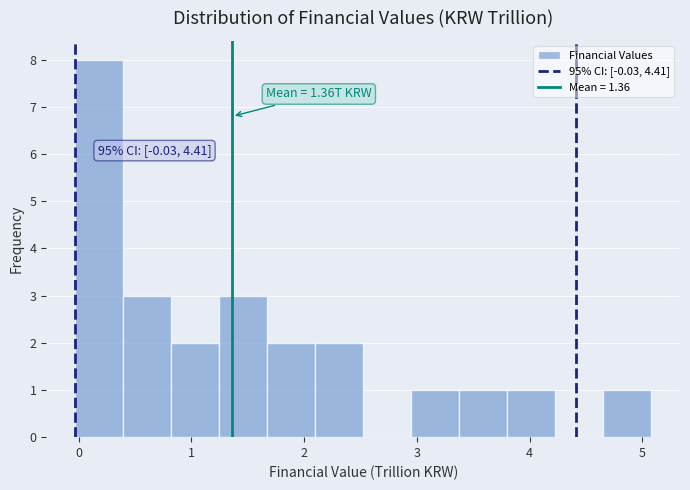

Which range on the x-axis has the tallest bar?

0.0 to 0.4